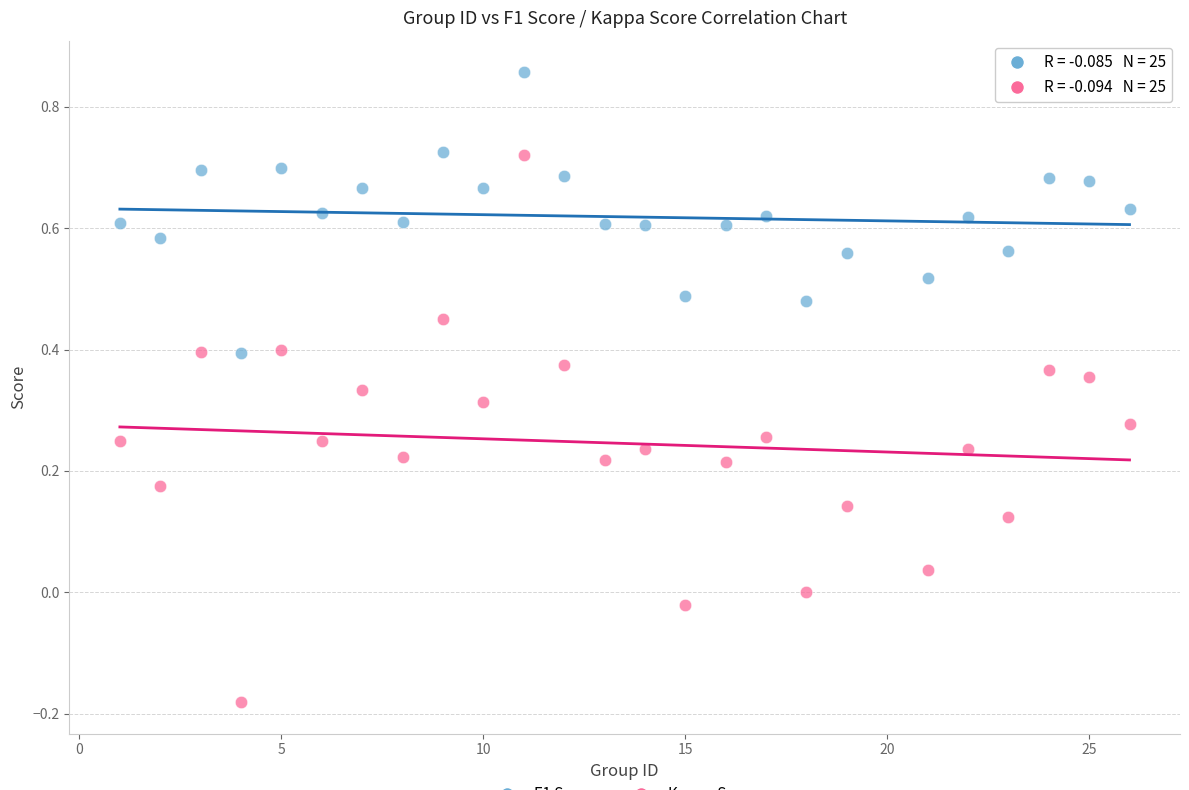

Across all data points, what is the range of X values (max minus min)?

25.0